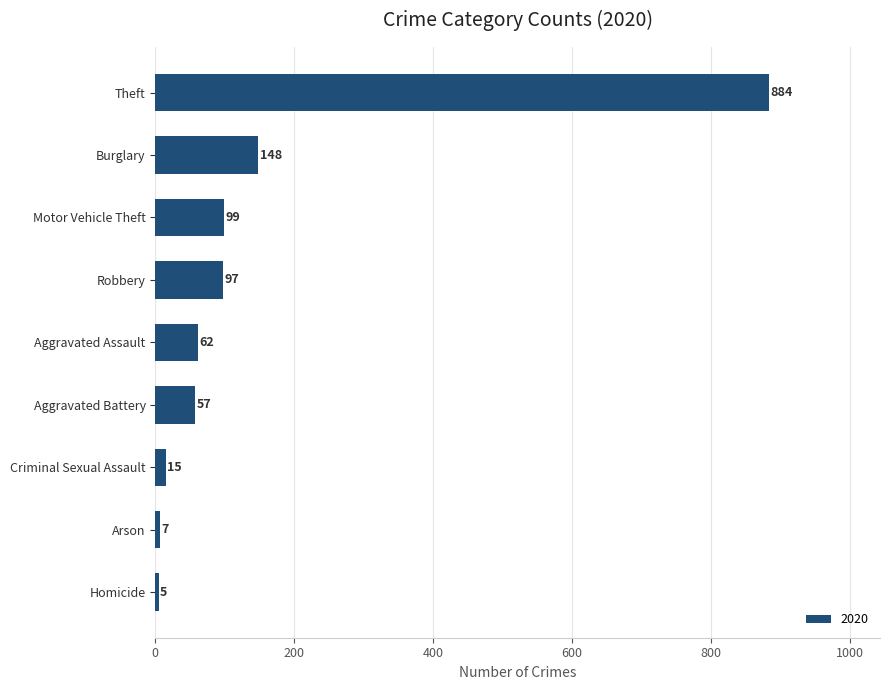

Is it true that the value at Theft is 884?

True